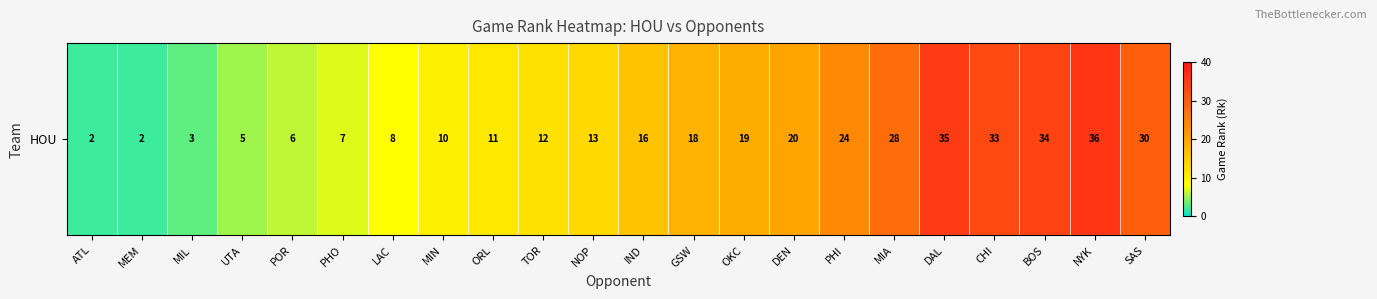

At which category does the chart reach its peak across all series?

NYK